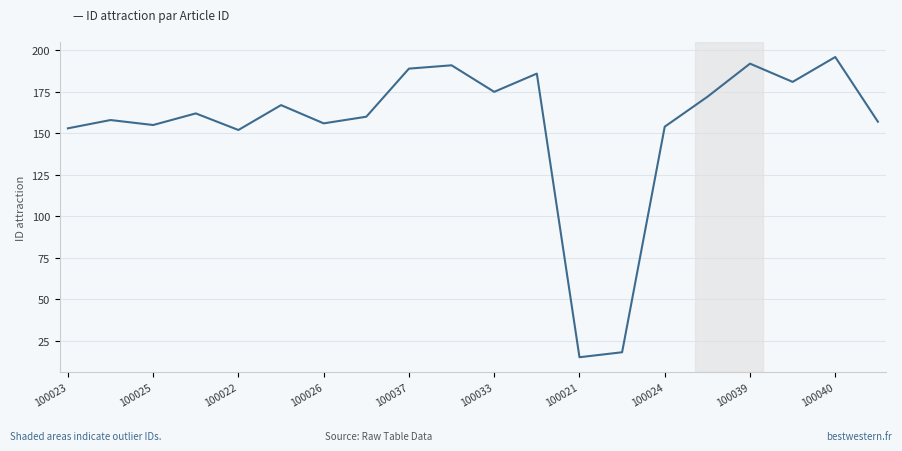

What is the maximum value shown in the chart?

196